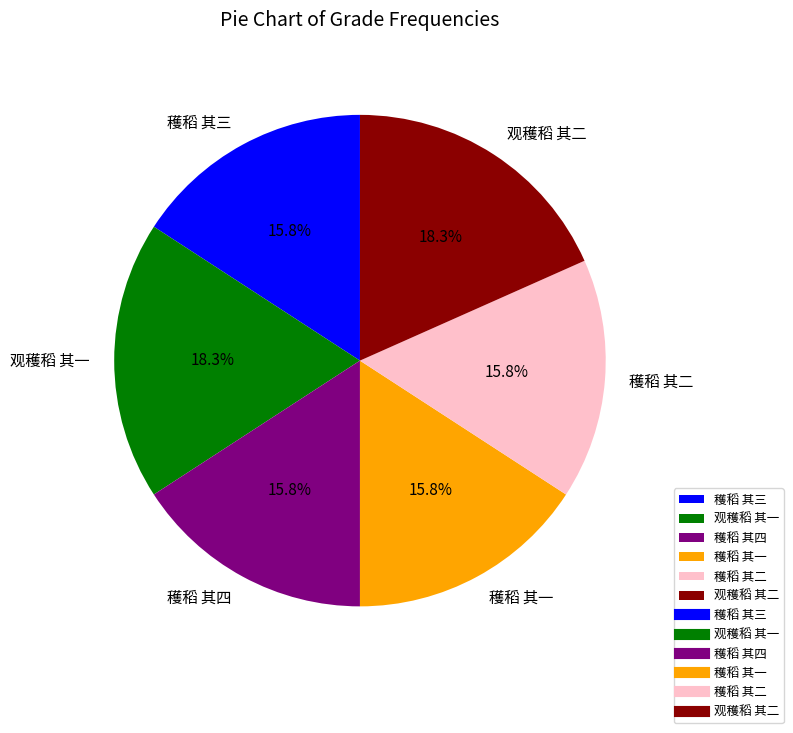

Is 穫稻 其三 the majority of the pie?

No